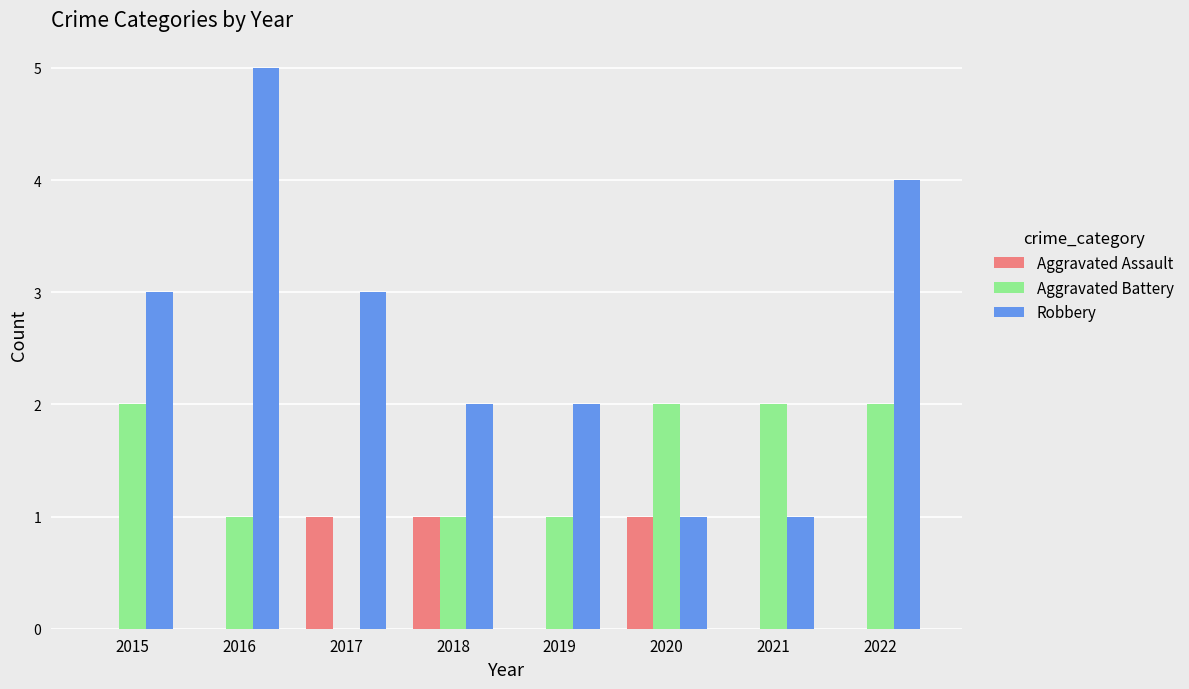

What is the total value across all series at 2021?

3